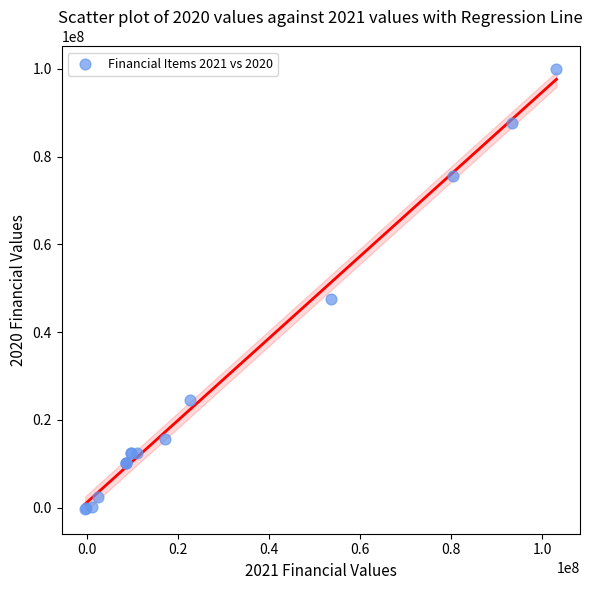

What Y value in the scatter plot is closest to 49855000?

47626000